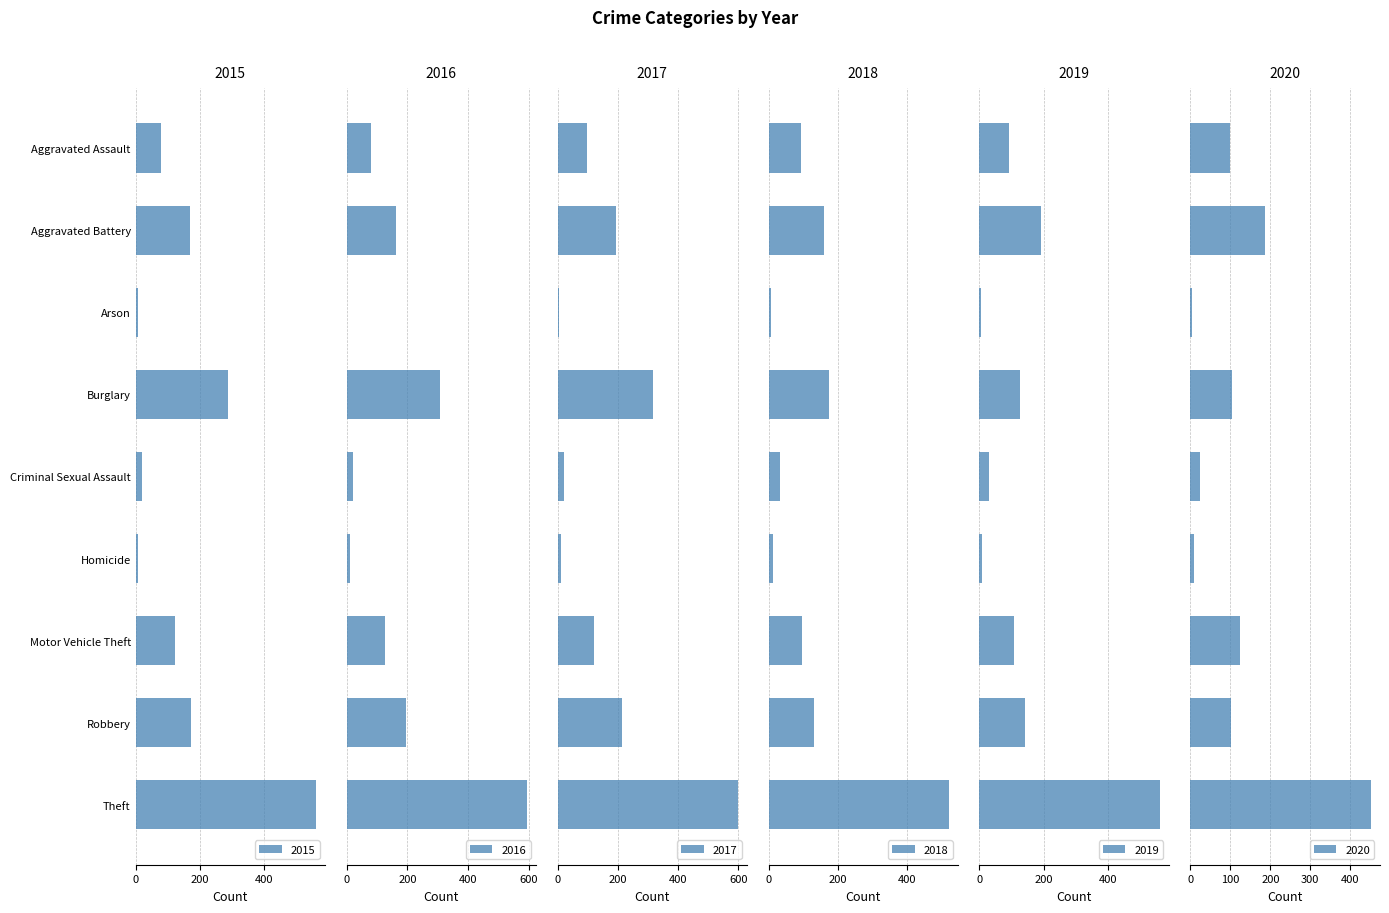

Is it true that 2017 equals 2 at Arson?

False